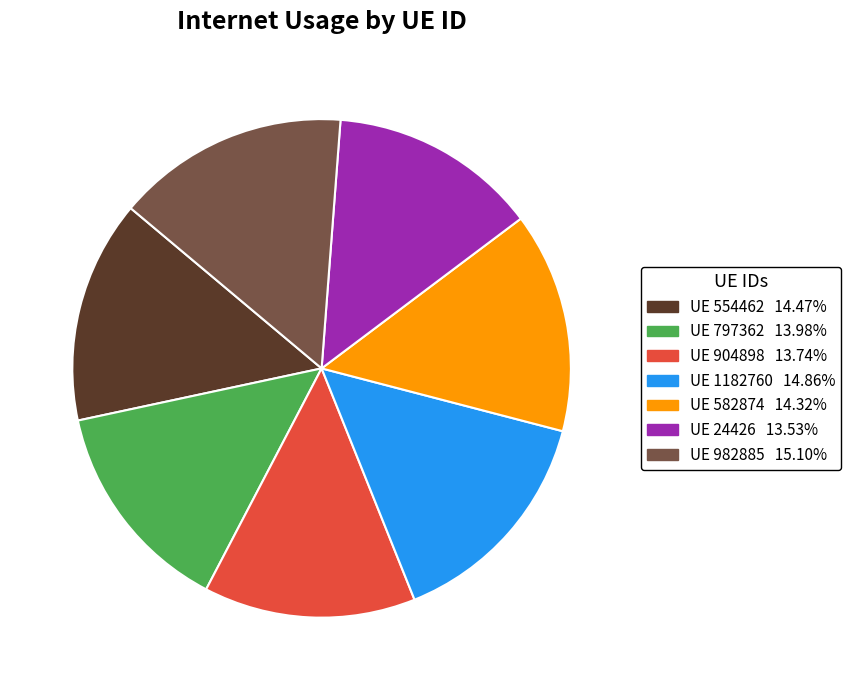

Does any single category account for the majority?

No